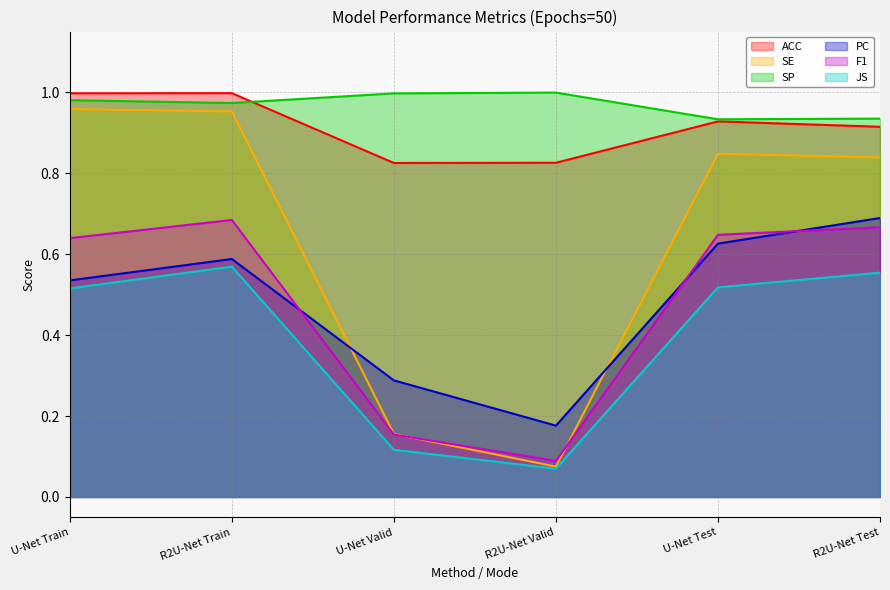

What is the label of the 5th point from the right?

R2U-Net Train